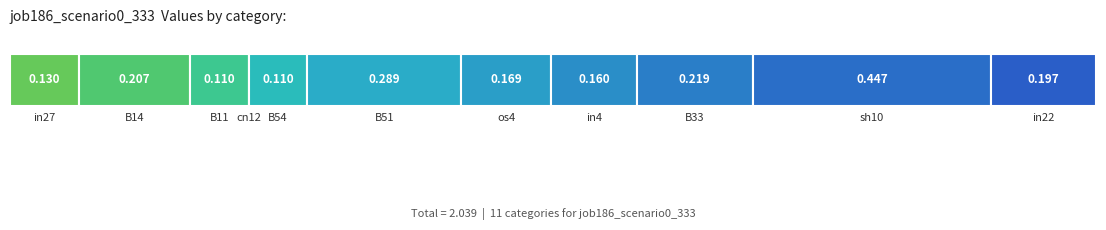

Count the number of categories in the chart.

11